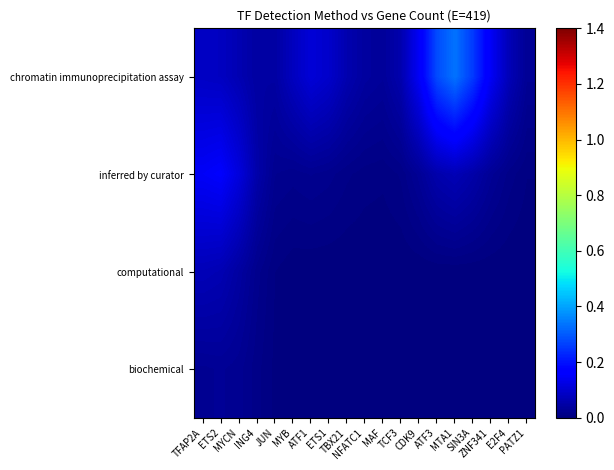

At which category does the chart reach its peak across all series?

MTA1